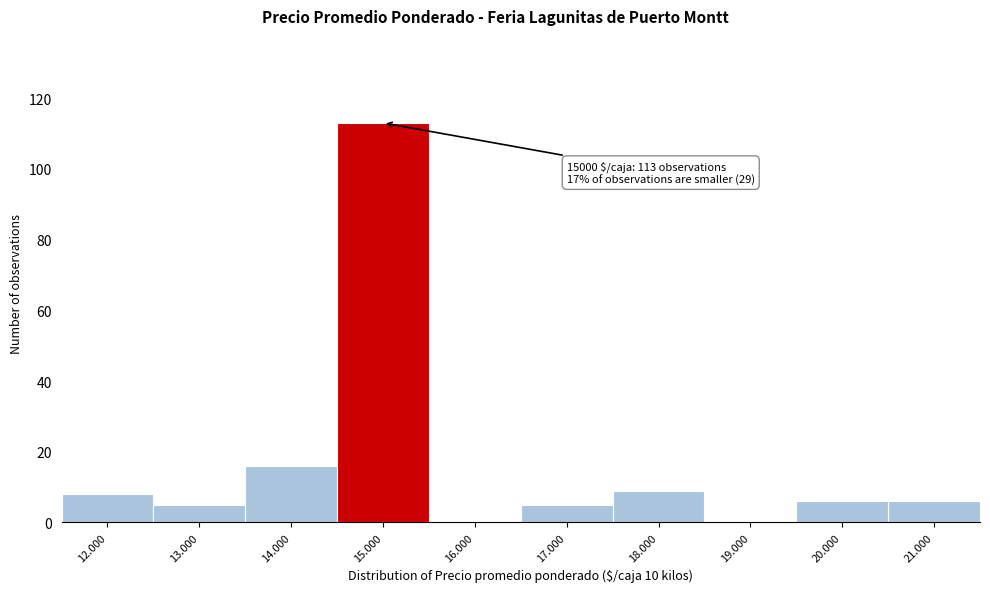

Reading right to left, extract all data points from this chart.

21.000=6	20.000=6	19.000=0	18.000=9	17.000=5	16.000=0	15.000=113	14.000=16	13.000=5	12.000=8